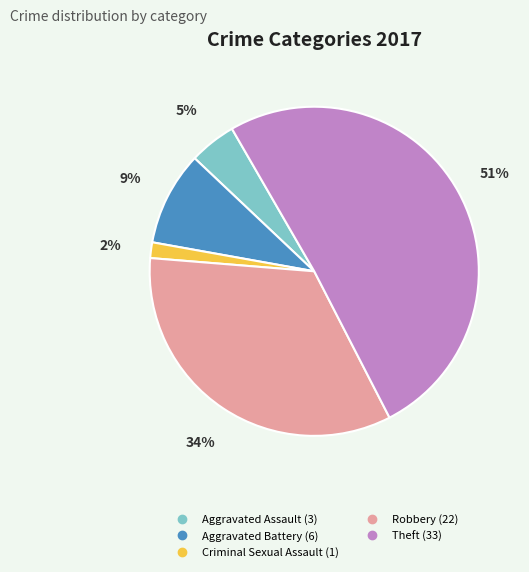

Is there a majority slice in this chart?

Yes